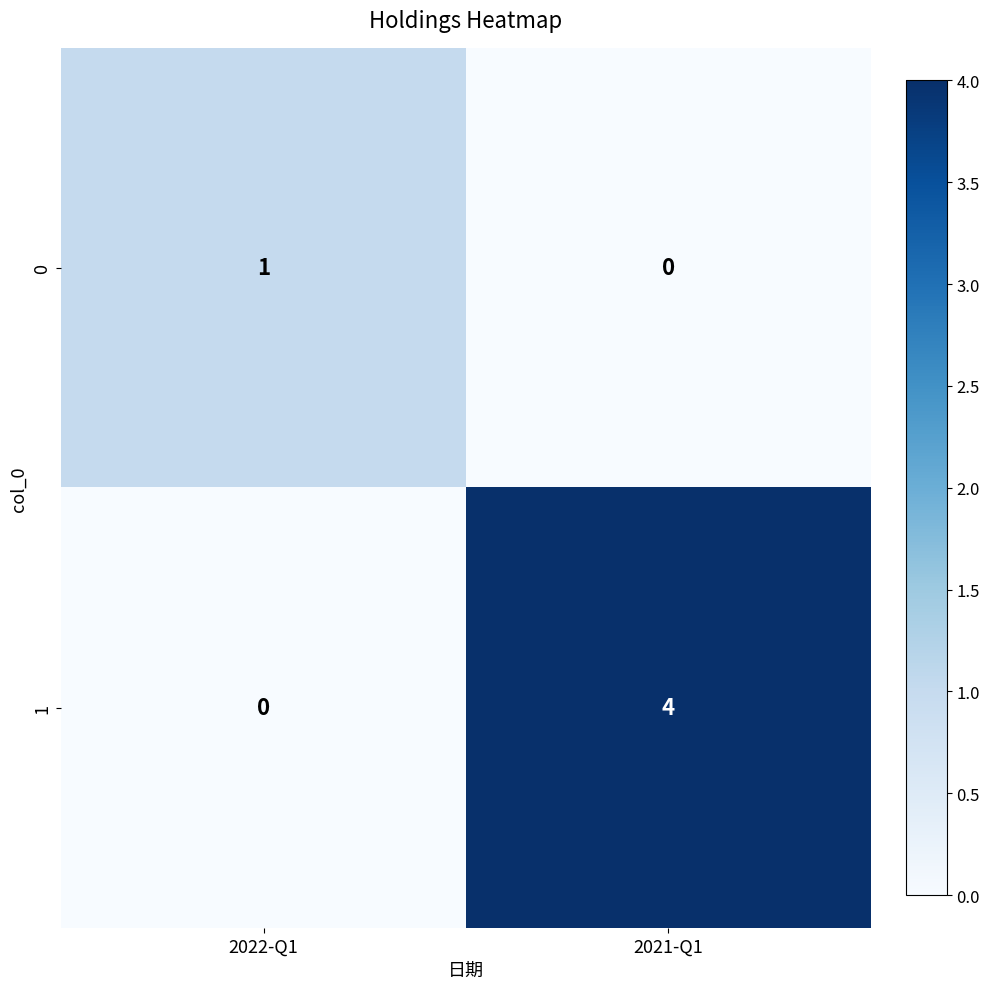

Reading right to left, list all the values displayed in this chart.

0: 2021-Q1=0	2022-Q1=1
1: 2021-Q1=4	2022-Q1=0